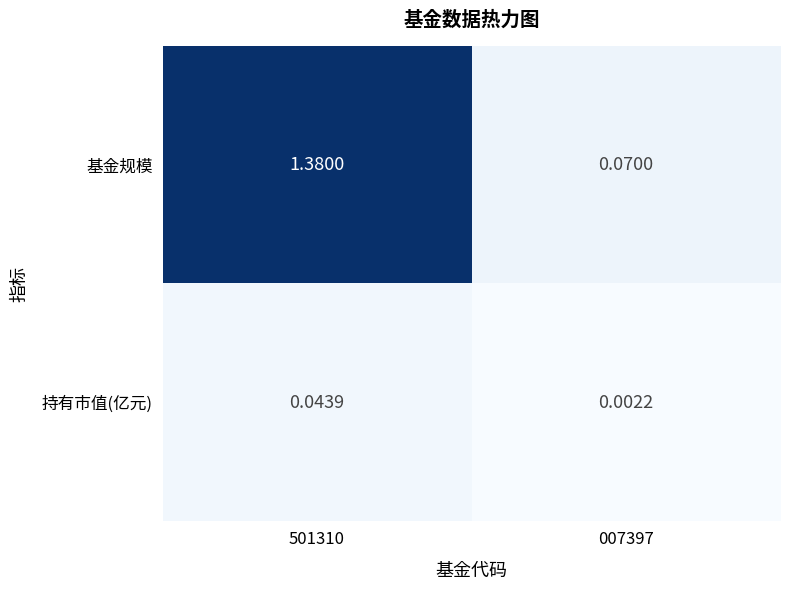

Which series has the largest range (max minus min)?

基金规模